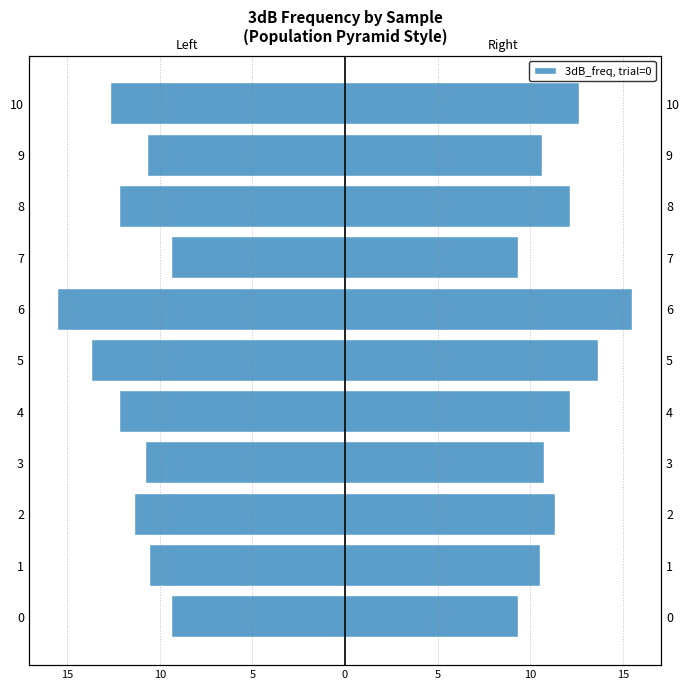

Which series has the largest total across all categories?

3dB_freq